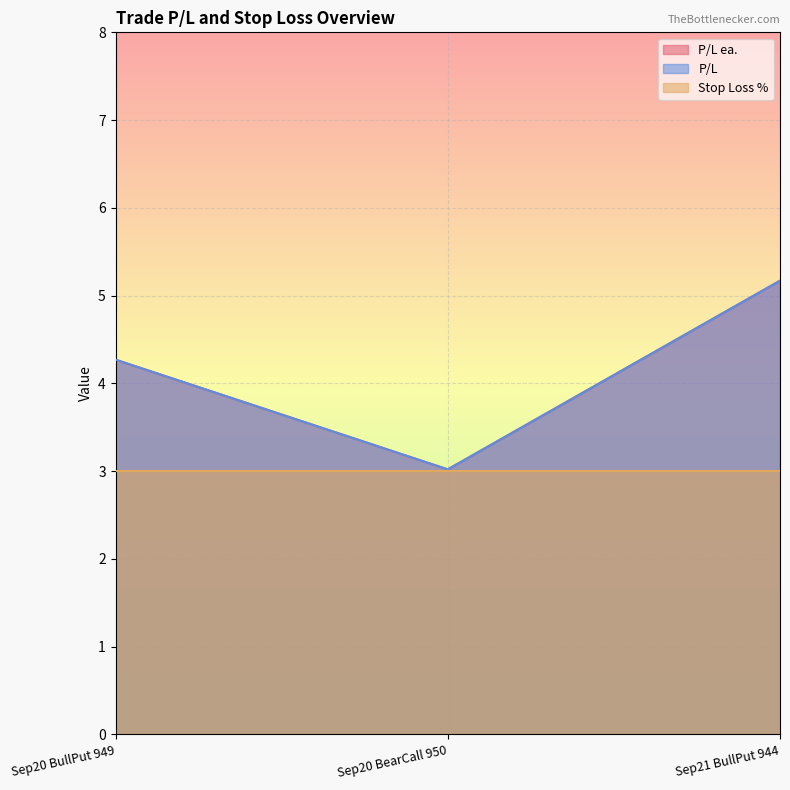

Which series has the widest spread of values?

P/L ea.